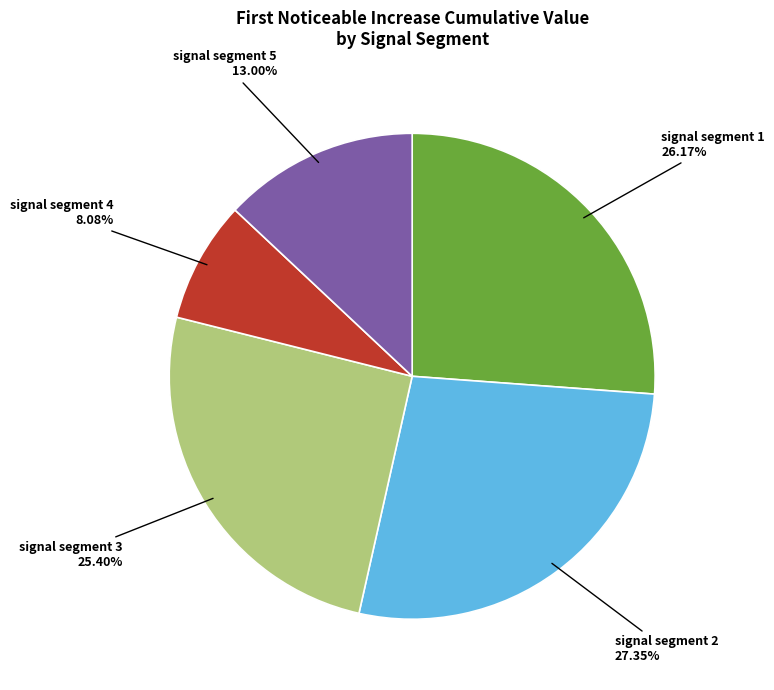

To the nearest percent, what is the average slice percentage?

20%